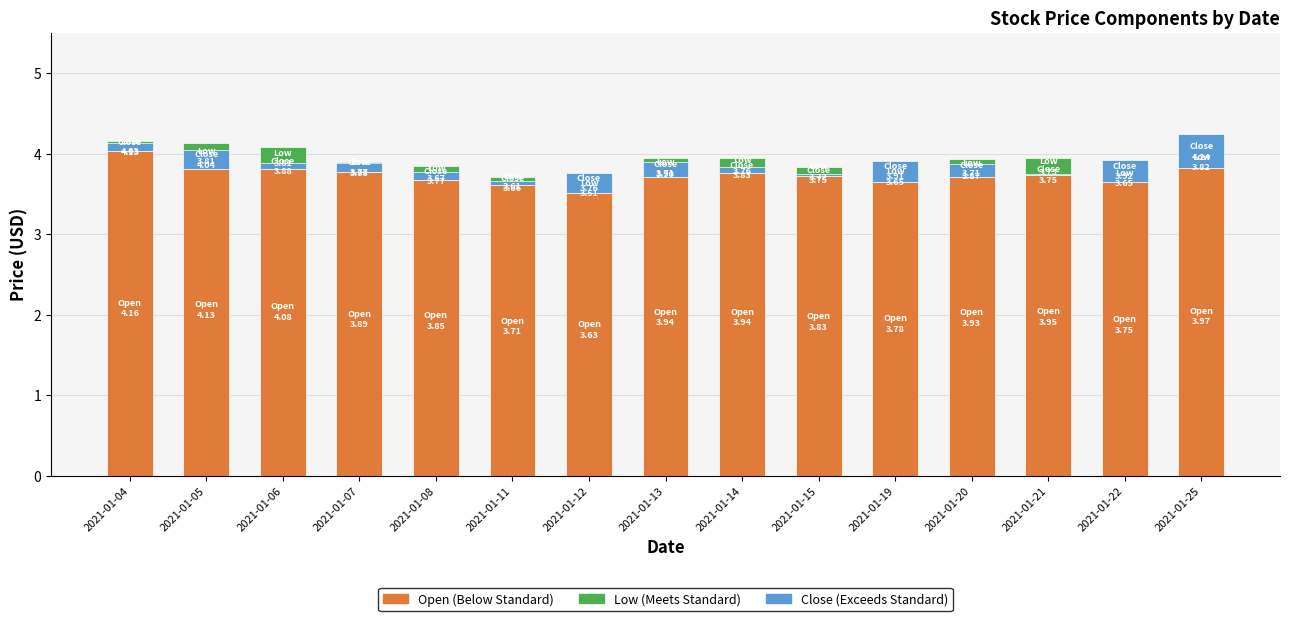

Rank the series by their maximum value, from lowest to highest.

Low, Close, Open